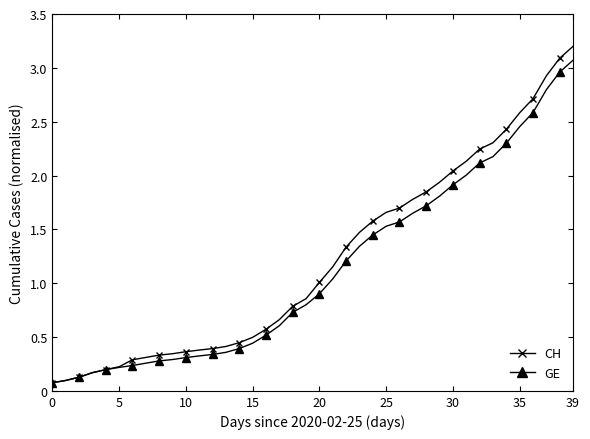

Rank the series by their maximum value, from lowest to highest.

GE, CH